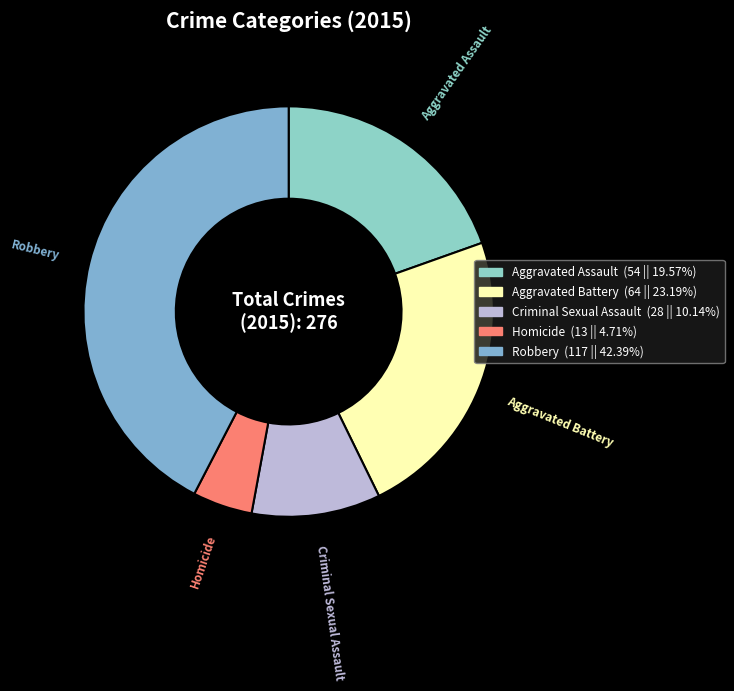

Between Aggravated Battery and Robbery, which is larger?

Robbery